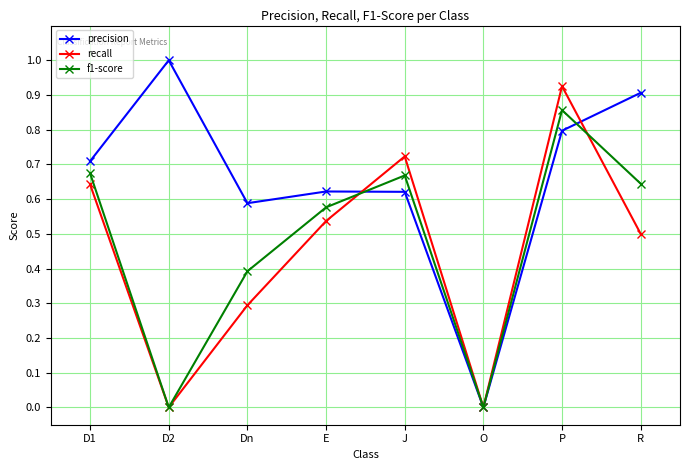

What is the maximum value shown in the chart?

1.0